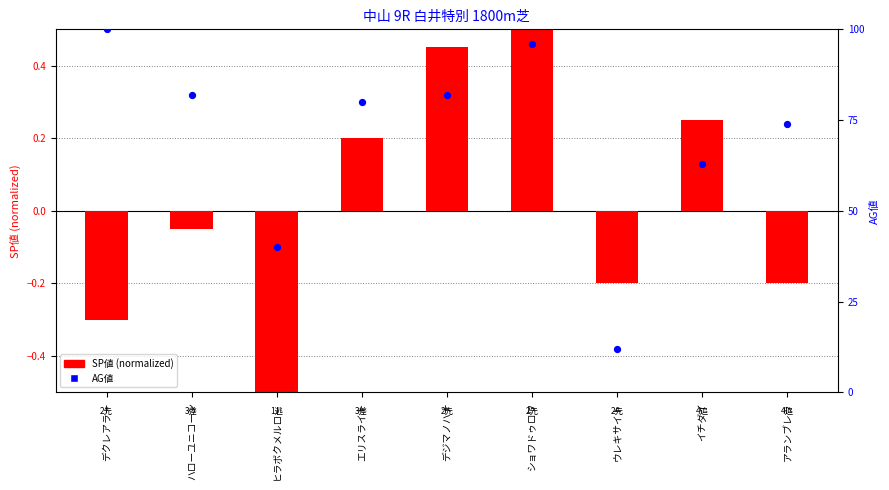

At how many categories does at least one series exceed 70?

6